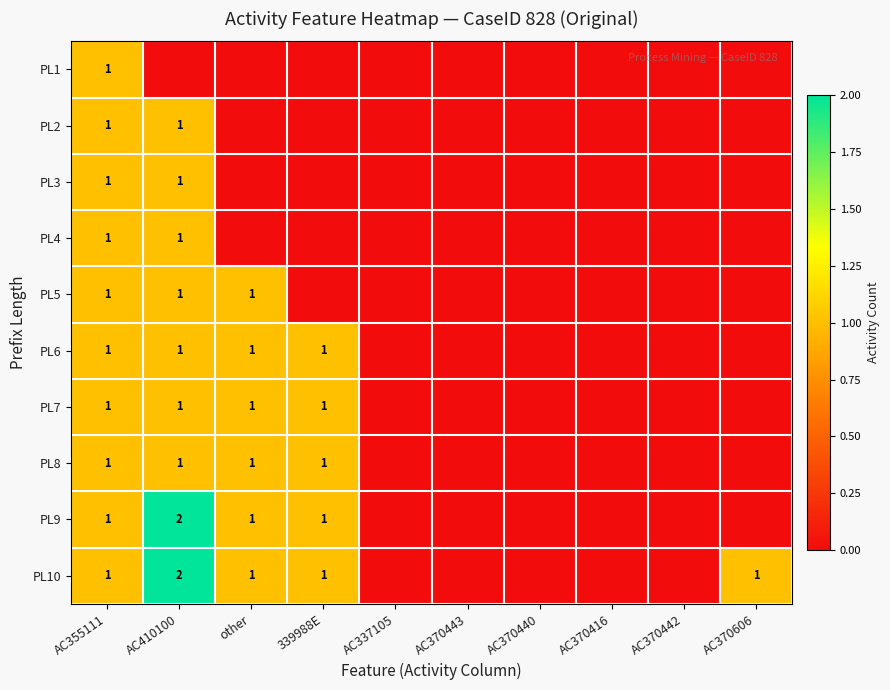

The value of PL7 at AC410100 is 1. True or false?

True